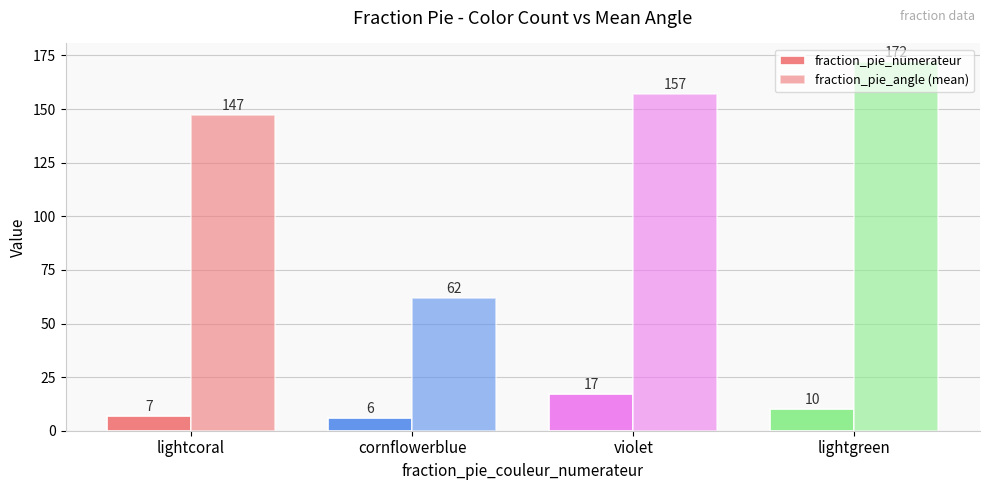

Reading right to left, transcribe all the data shown in this chart.

fraction_pie_numerateur: lightgreen=10	violet=17	cornflowerblue=6	lightcoral=7
fraction_pie_angle (mean): lightgreen=172	violet=157	cornflowerblue=62	lightcoral=147